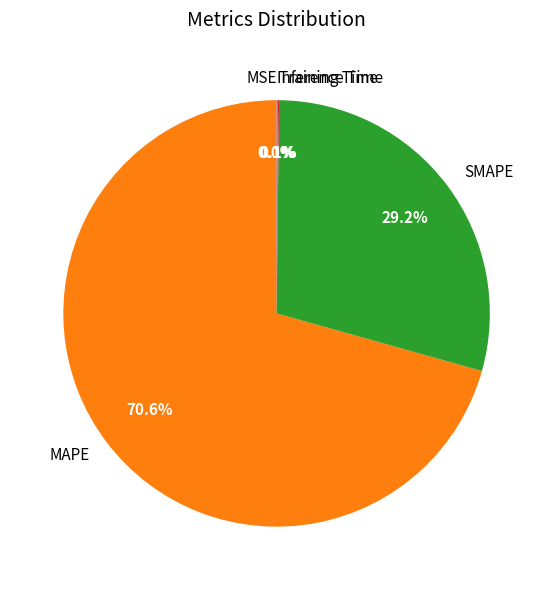

What percentage is NOT represented by Inference Time?

99.9%